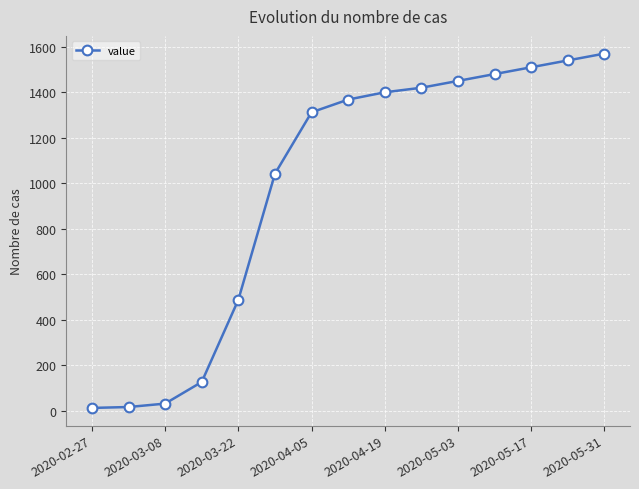

What is the greatest value displayed?

1570